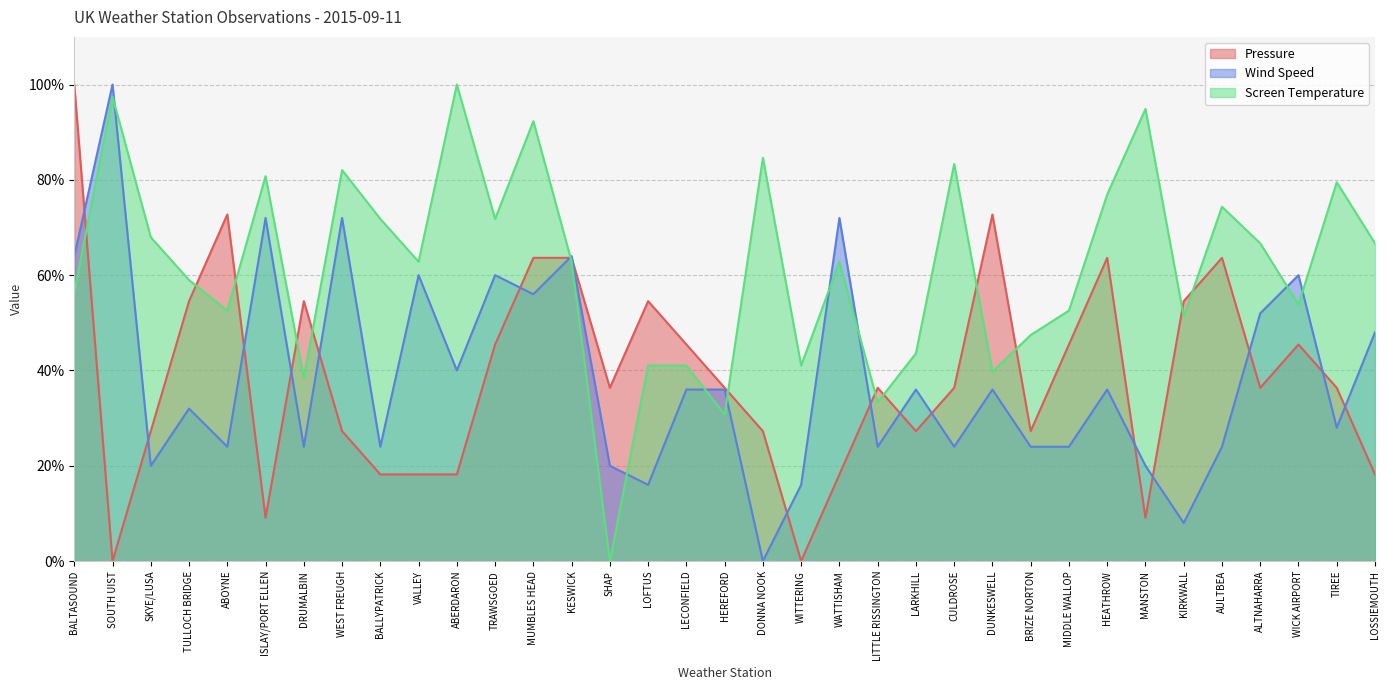

How many values in the Wind Speed series exceed 36?

13